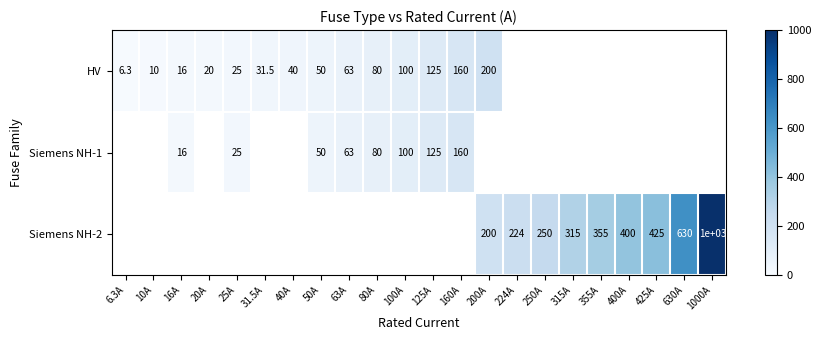

True or false: Siemens NH-1 has a value of 80.0 at 80A.

True